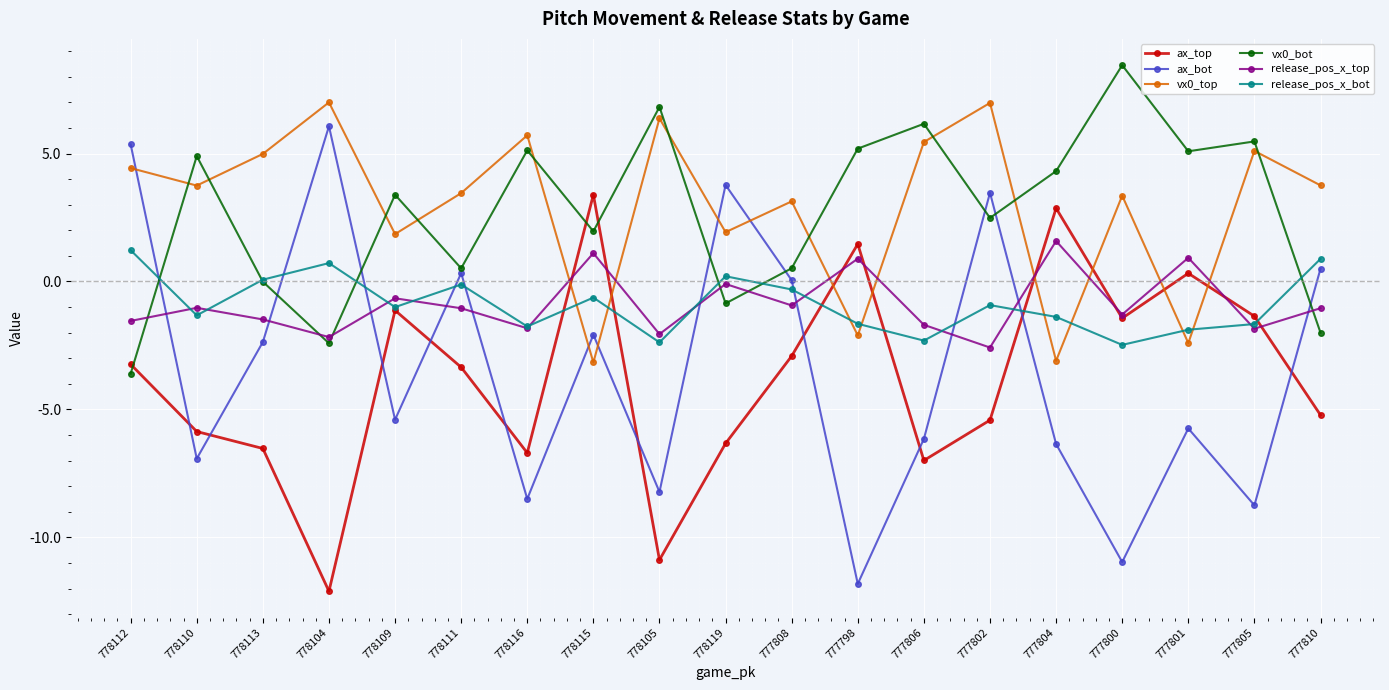

What is the total value across all series at 778105?

-10.3